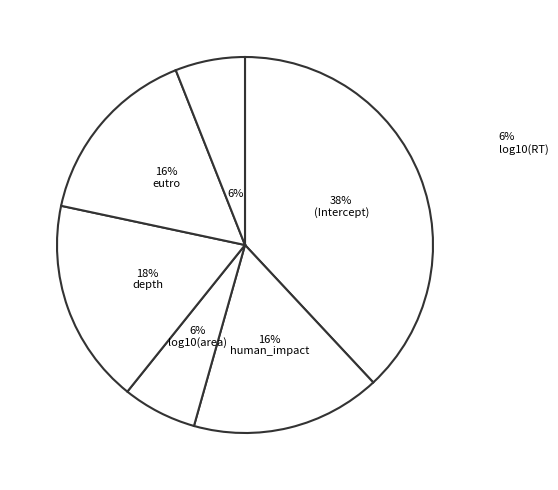

How many slices are in this pie chart?

6